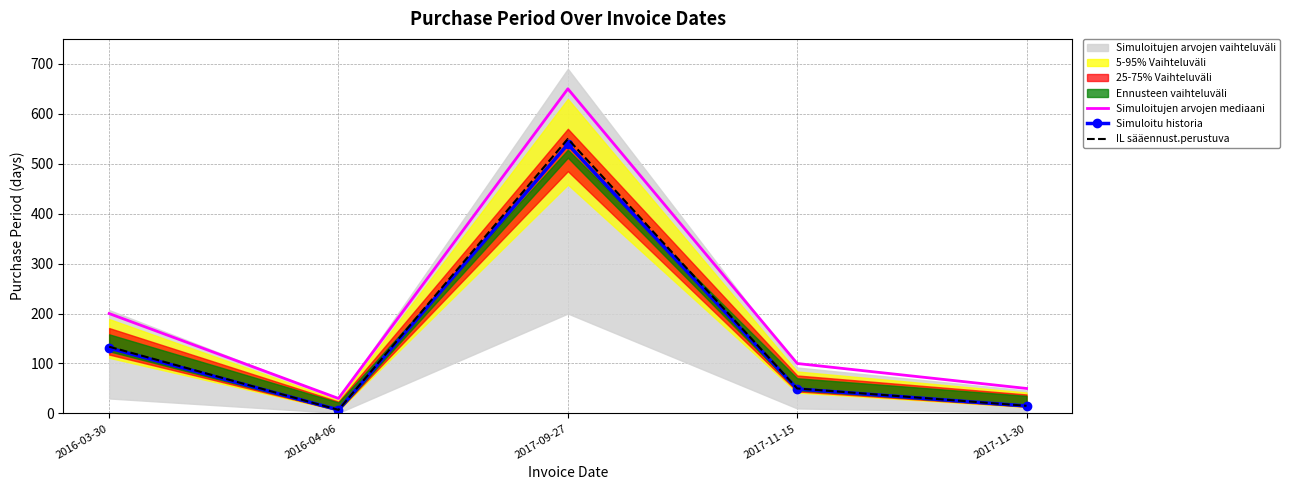

What is the label of the 4th point from the right?

2016-04-06